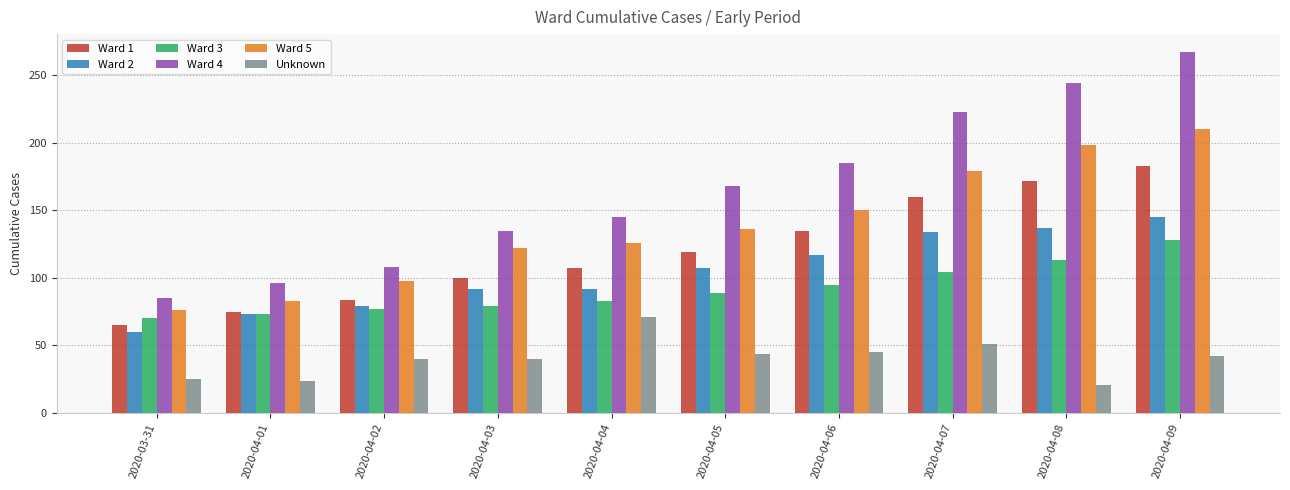

At which category is the sum across all series the highest?

2020-04-09